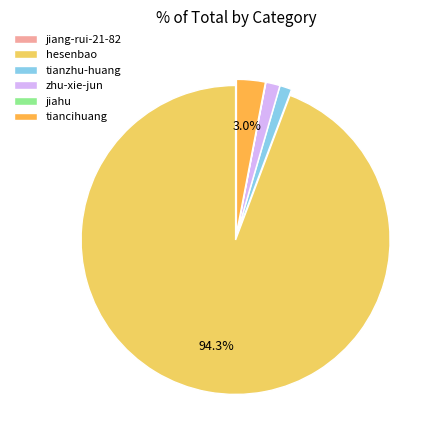

Which category has the biggest portion of the pie?

hesenbao